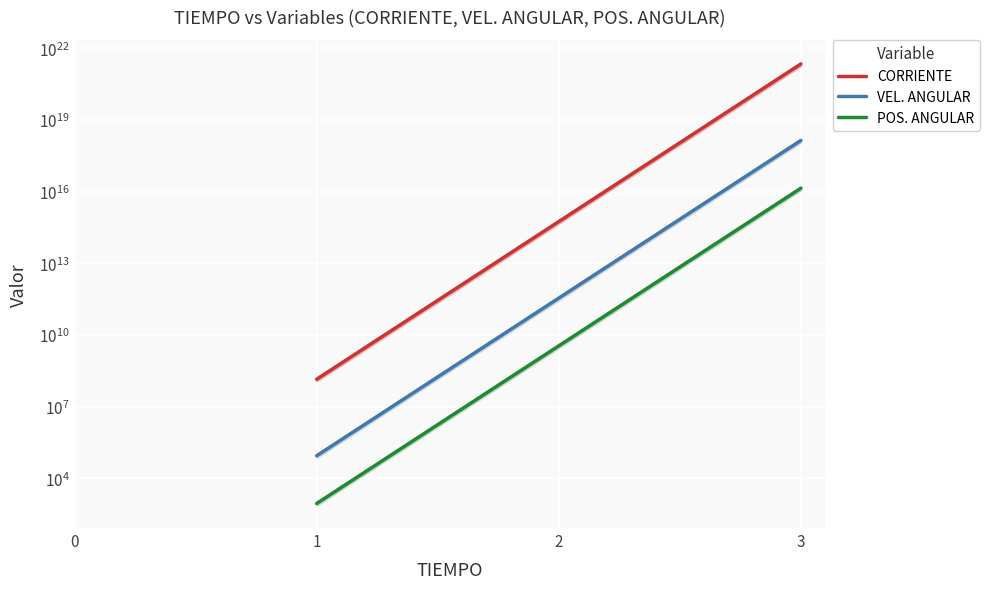

What is the value of the POS. ANGULAR point at the 2nd from the left?

878.3